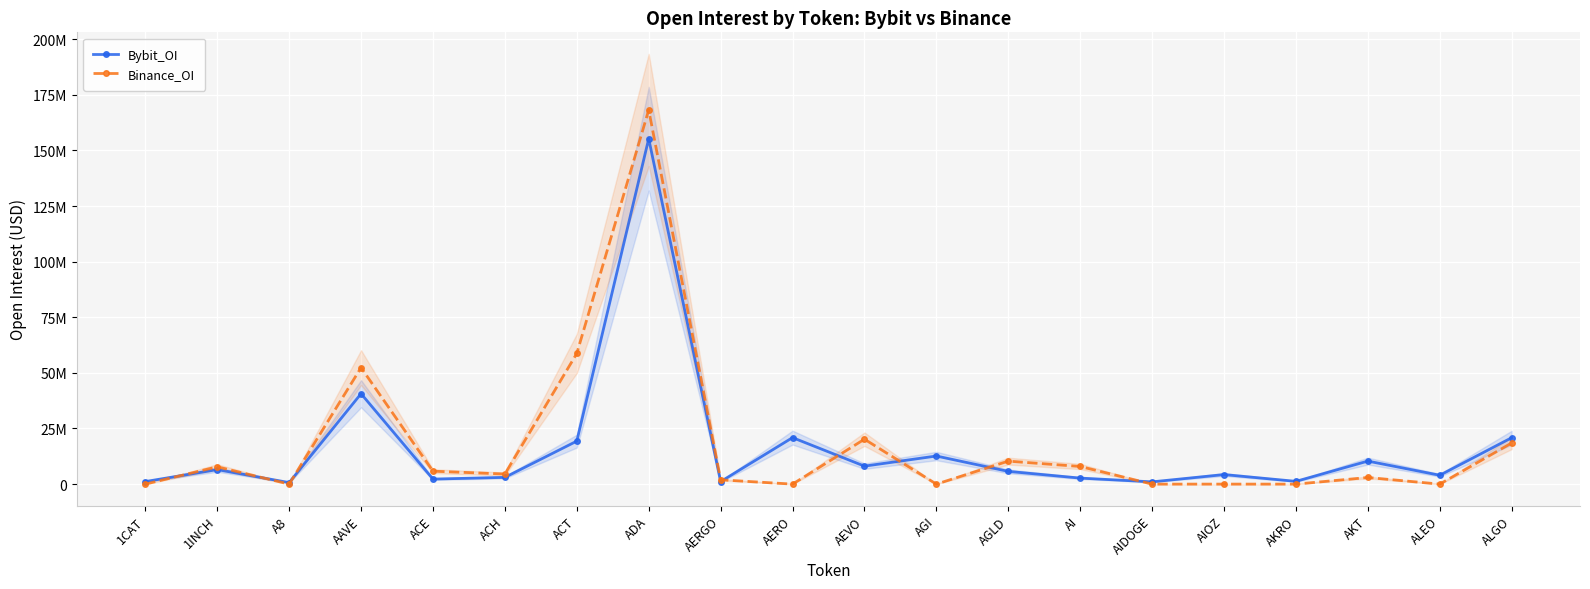

Reading right to left, extract all data points from this chart.

Bybit_OI: 20860954	3977491	10343855	1240242	4287645	1011199	2703818	5720088	12628435	8076788	20902320	1123590	155278232	19331650	3030522	2254074	40645621	685996	6523639	1141213
Binance_OI: 18493107	0	2972379	0	0	0	7923966	10330198	0	20191291	0	1932578	168200567	58743773	4540006	5814210	52366797	0	7776404	0